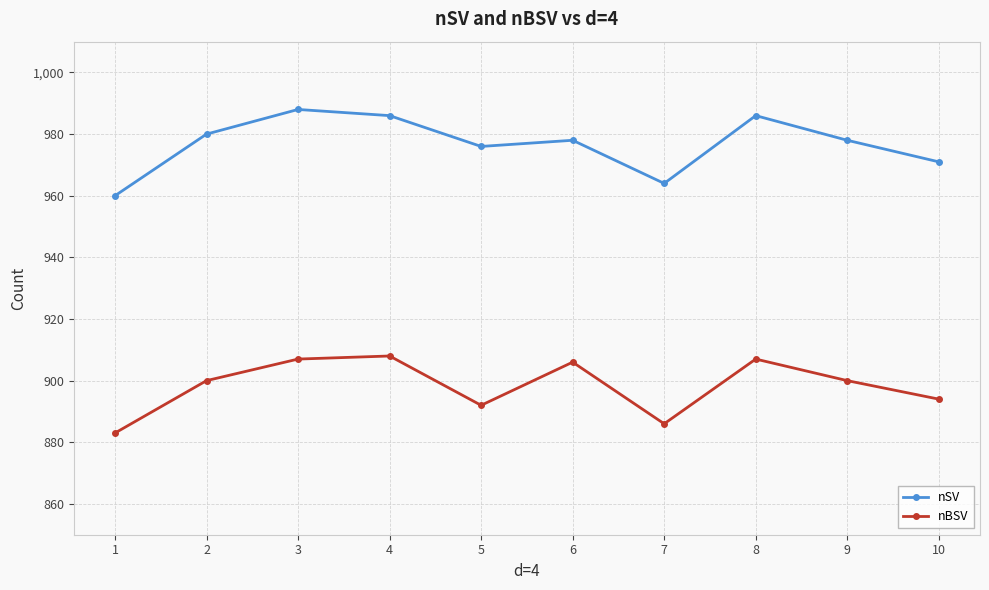

Reading left to right, extract all data points from this chart.

nSV: 1=960	2=980	3=988	4=986	5=976	6=978	7=964	8=986	9=978	10=971
nBSV: 1=883	2=900	3=907	4=908	5=892	6=906	7=886	8=907	9=900	10=894